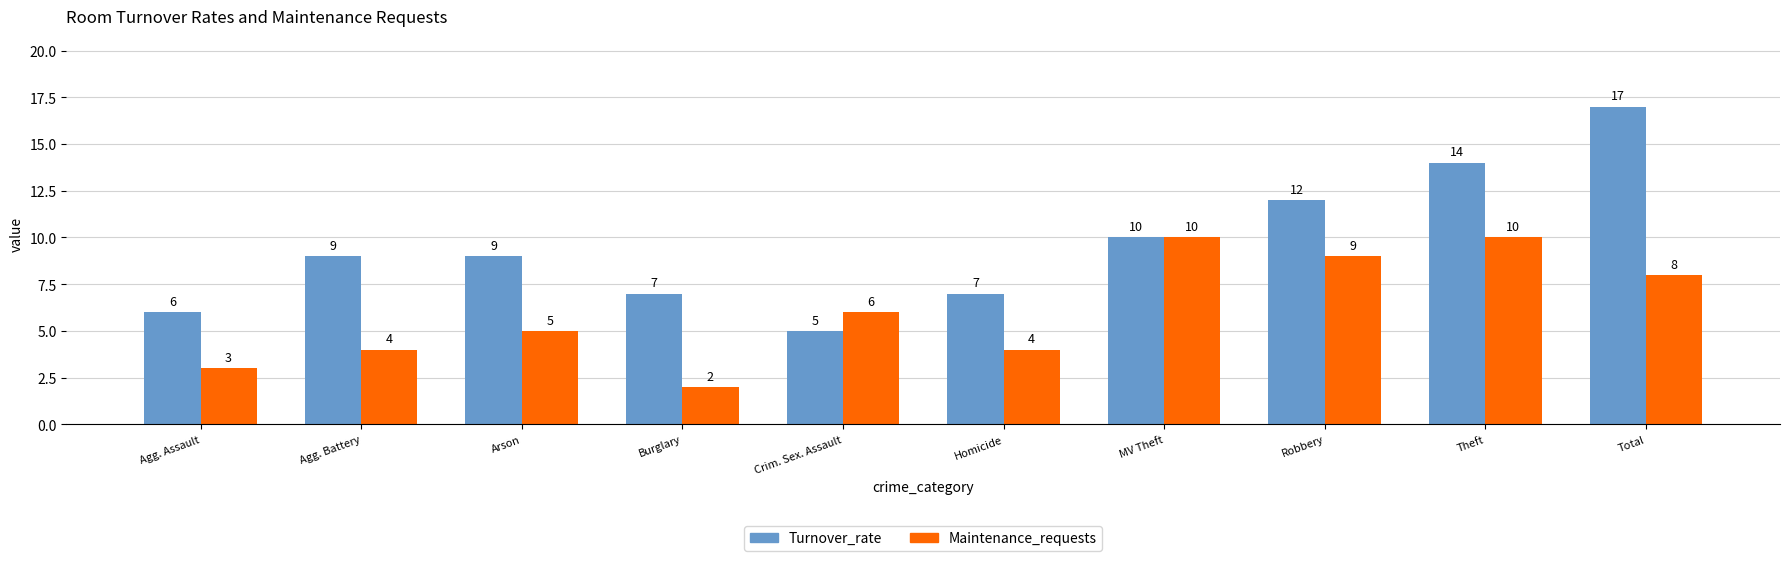

What is the difference between the highest and lowest values at Crim. Sex. Assault?

1